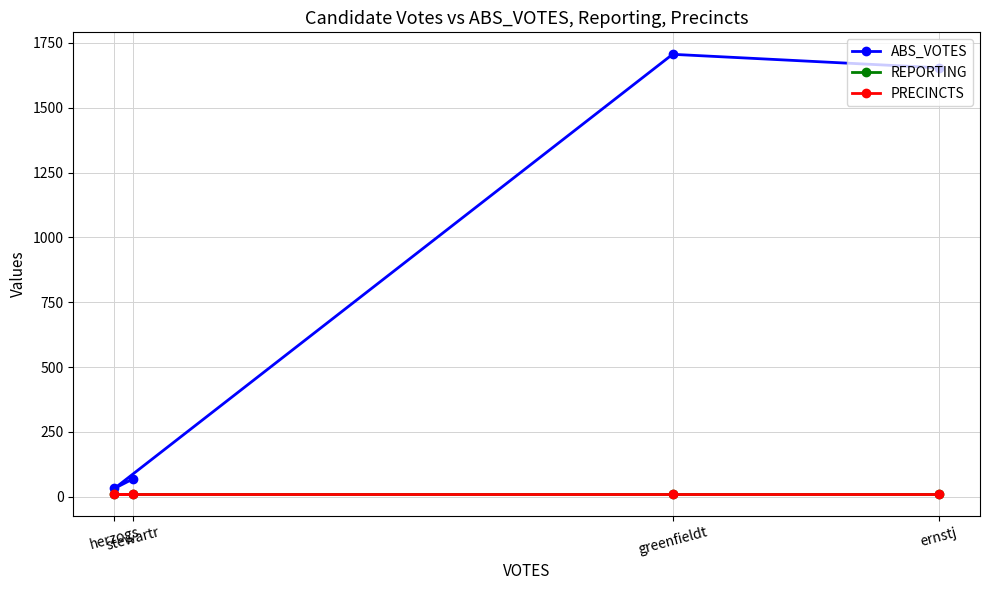

How many interior local peaks does the ABS_VOTES series have?

1